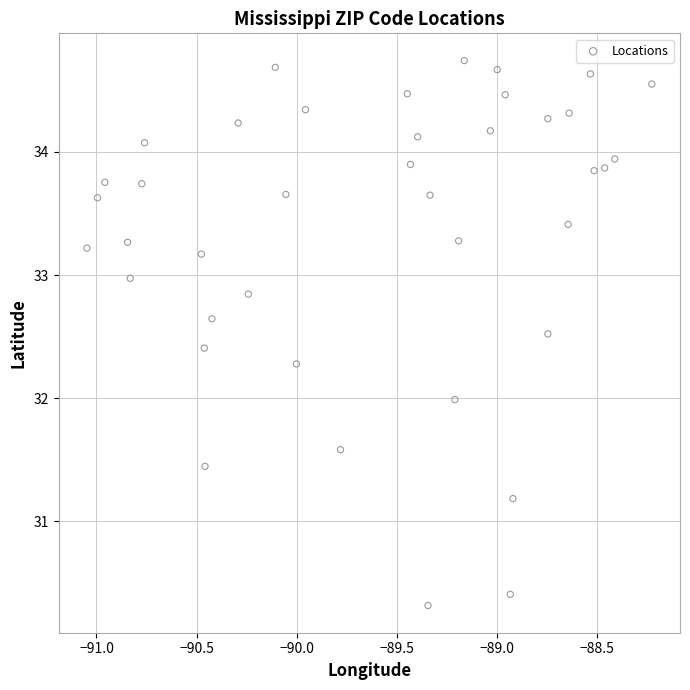

What is the range of Y values (max minus min)?

4.4